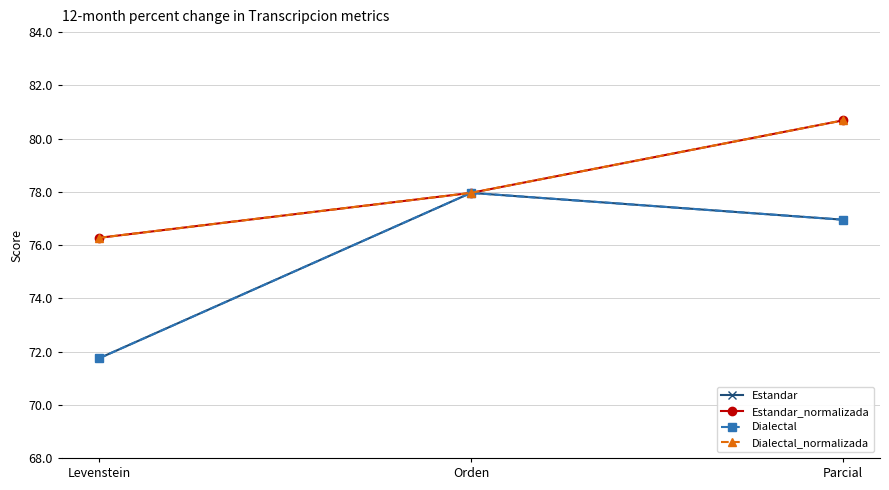

Reading right to left, extract all data points from this chart.

Estandar: Parcial=77.0	Orden=78.0	Levenstein=71.7
Estandar_normalizada: Parcial=80.7	Orden=78.0	Levenstein=76.3
Dialectal: Parcial=77.0	Orden=78.0	Levenstein=71.7
Dialectal_normalizada: Parcial=80.7	Orden=78.0	Levenstein=76.3